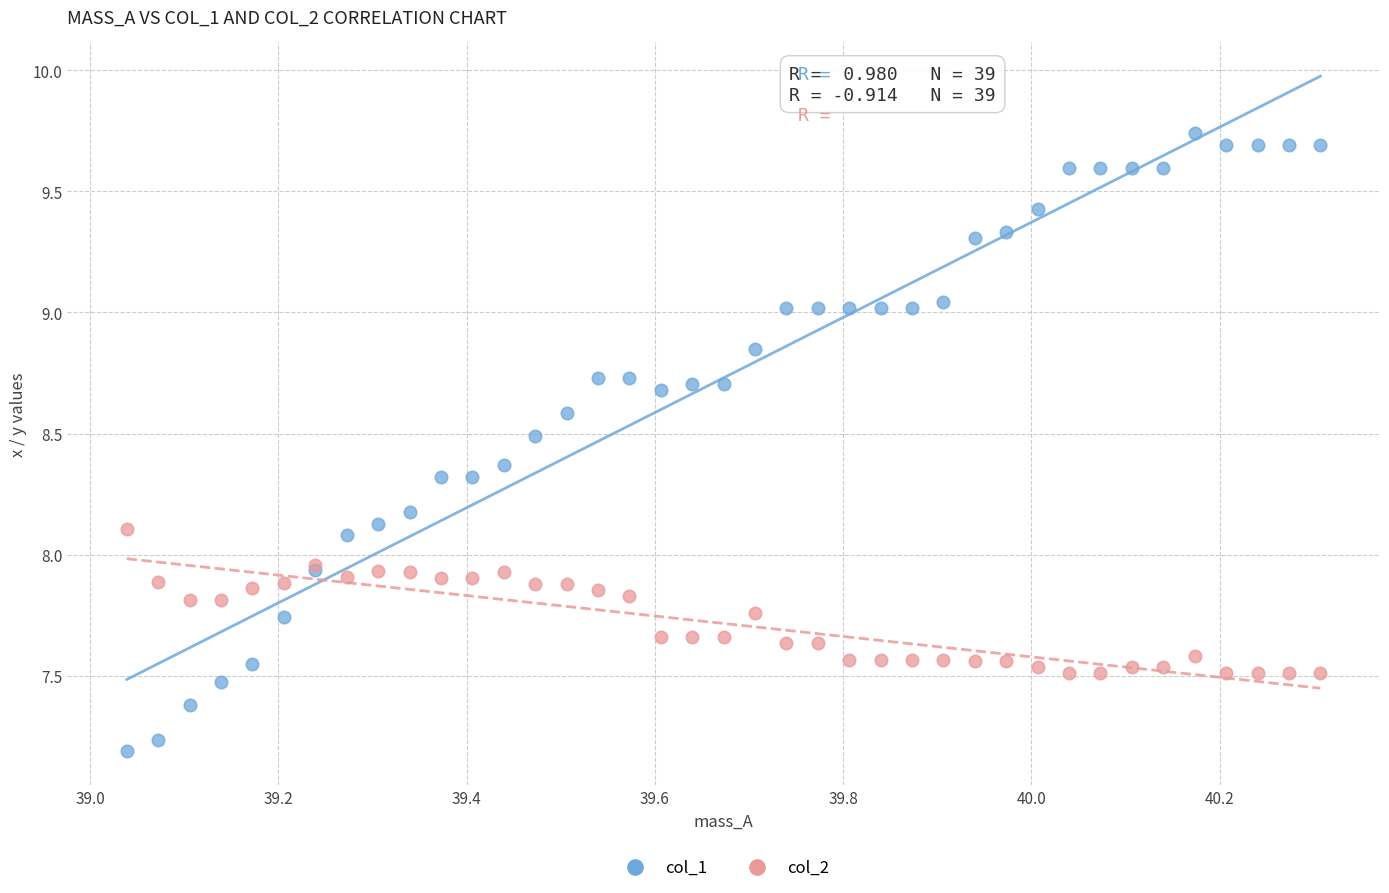

What is the X range (max minus min) for the scatter plot?

1.3